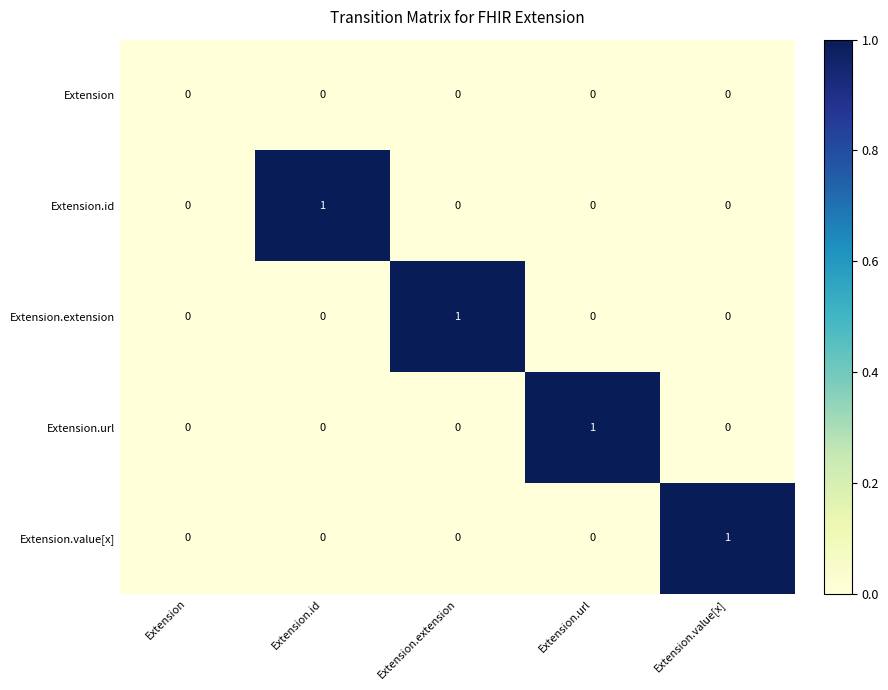

Which series changed the most between Extension and Extension.extension?

Extension.extension